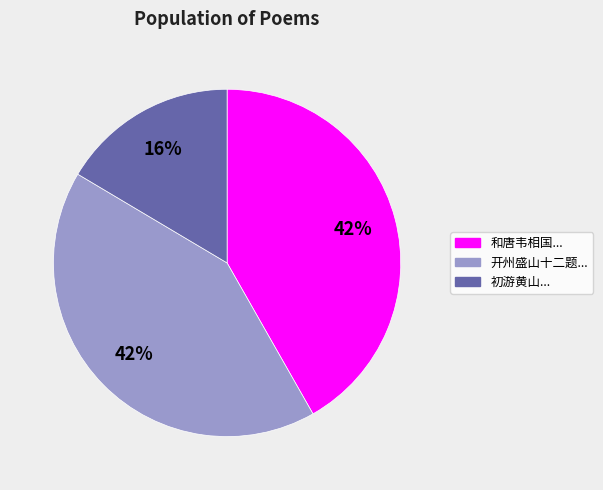

To the nearest percent, what is the average slice percentage?

33%